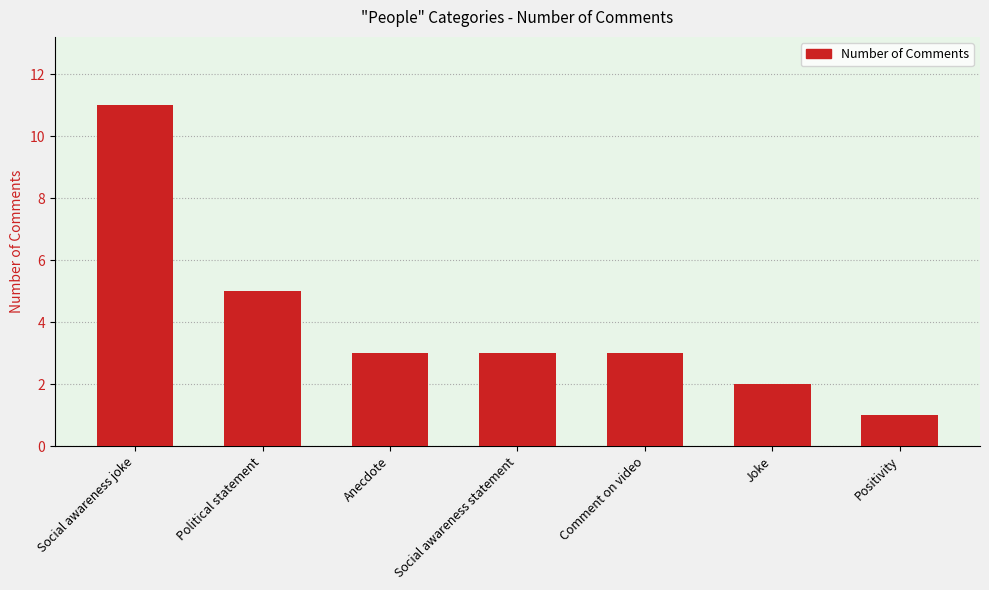

What is the value of the 6th bar from the left?

2